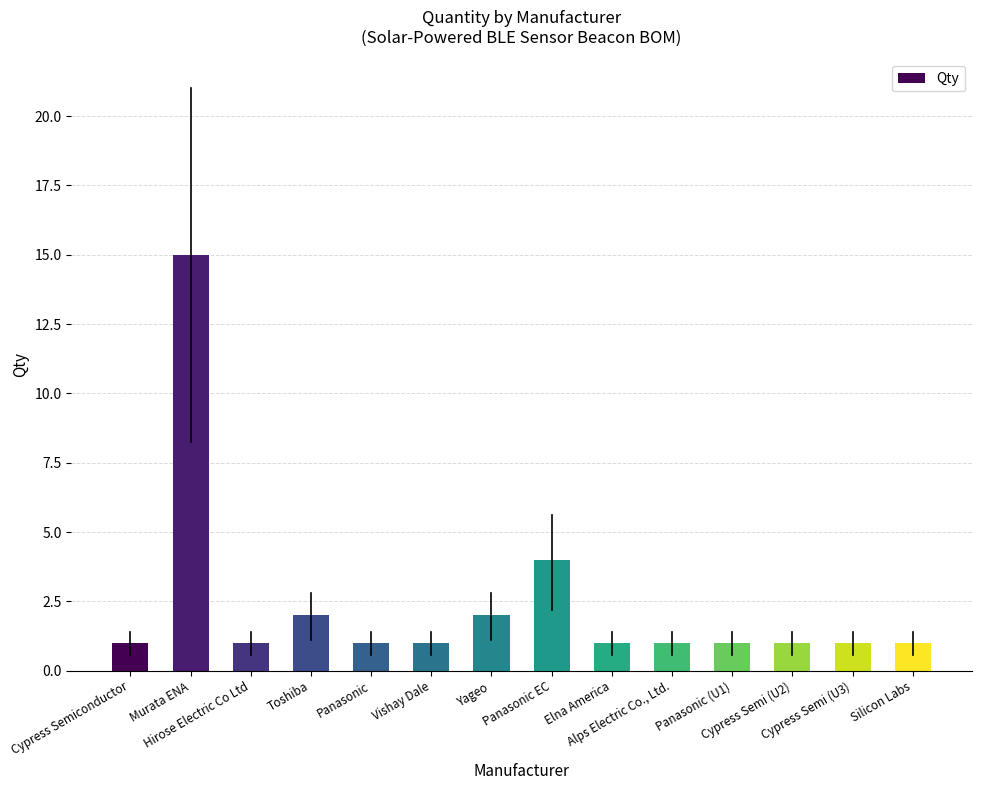

What is the value of the 7th bar from the left?

2